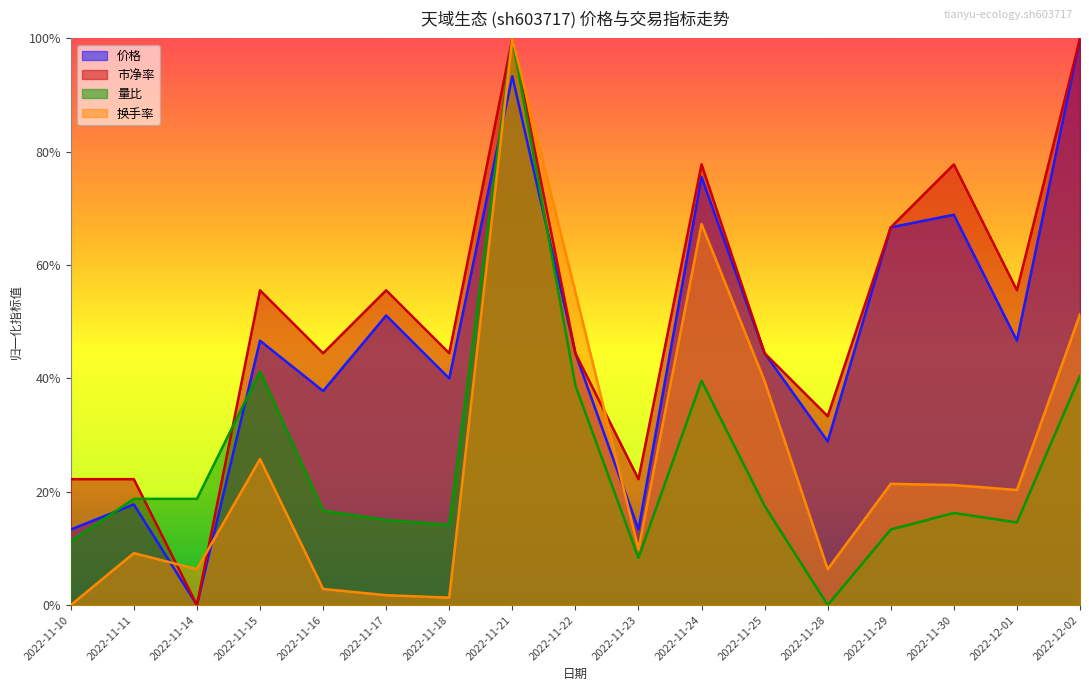

List the series in order of their peak value, lowest first.

价格, 市净率, 量比, 换手率